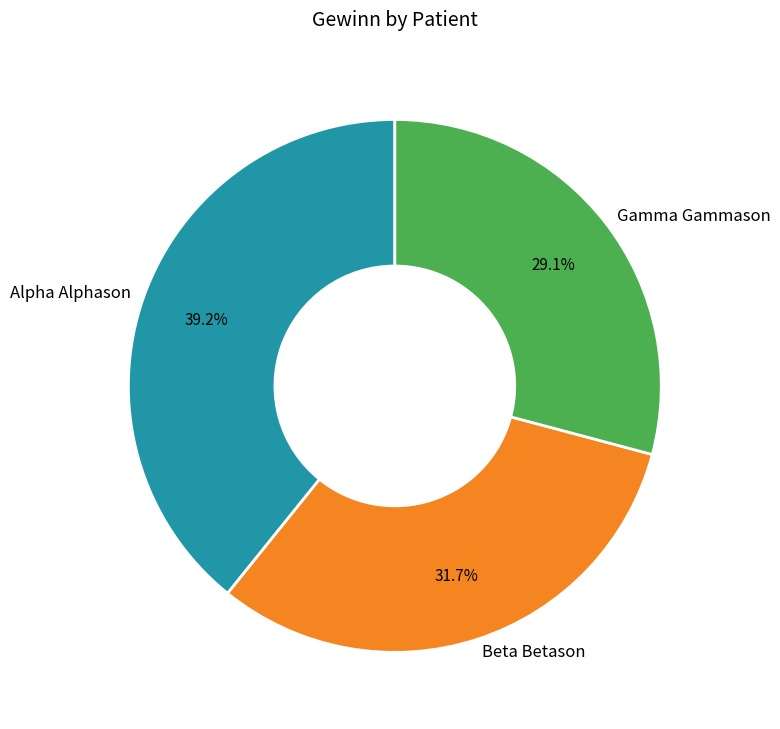

What percentage is the Gamma Gammason slice, to the nearest percent?

29%